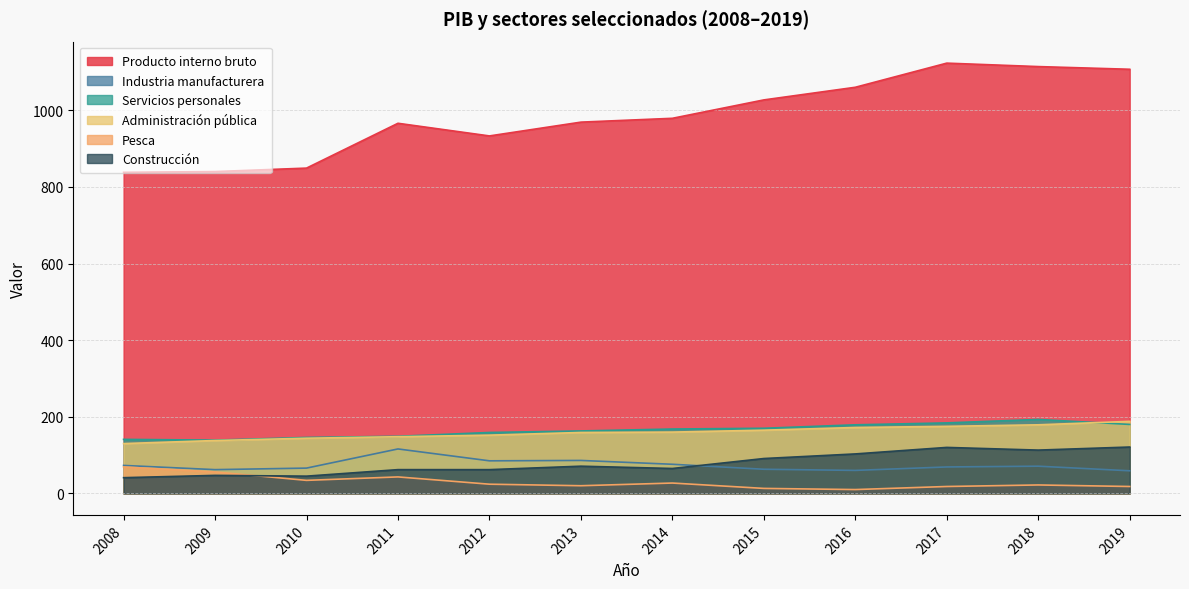

Is the value of Producto interno bruto at 2014 greater than the value of Administración pública at 2012?

Yes